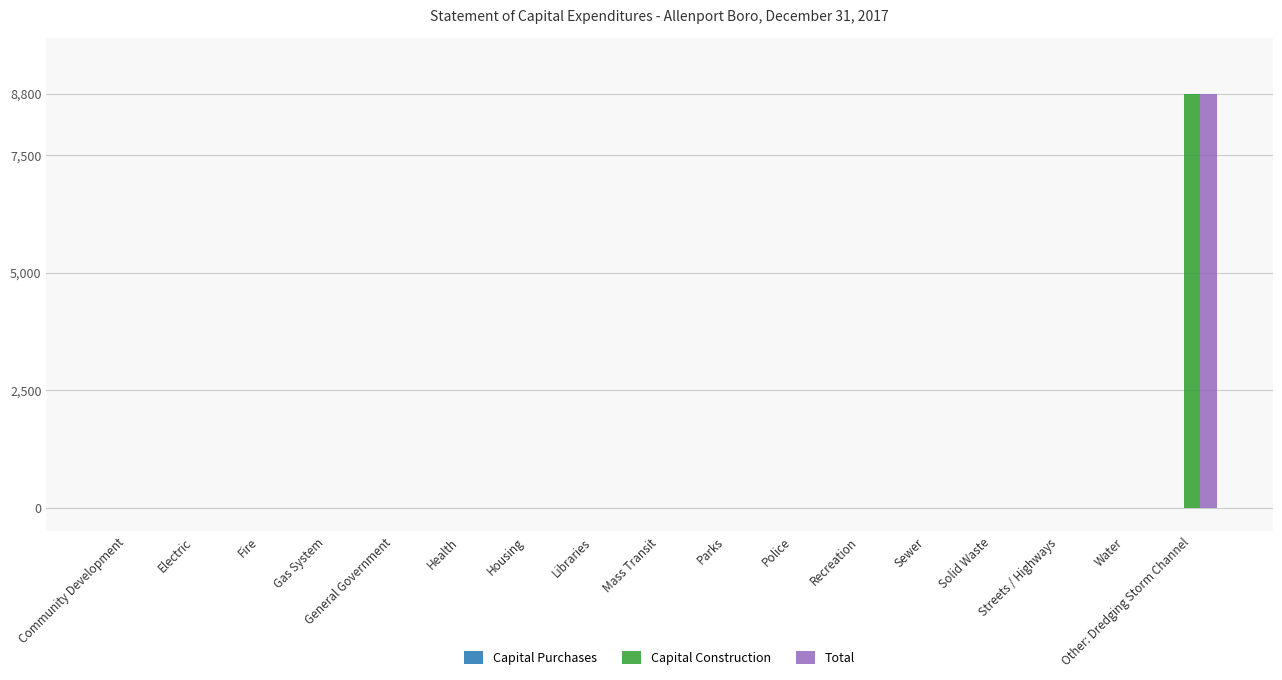

At which category is the sum across all series the highest?

Other: Dredging Storm Channel